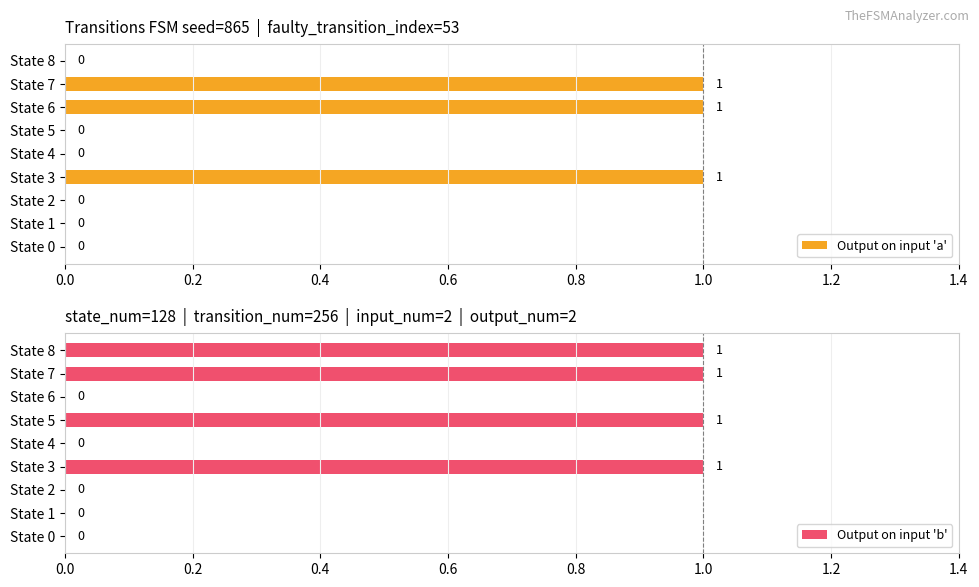

The value of Output on input 'a' at State 2 is 0. True or false?

True